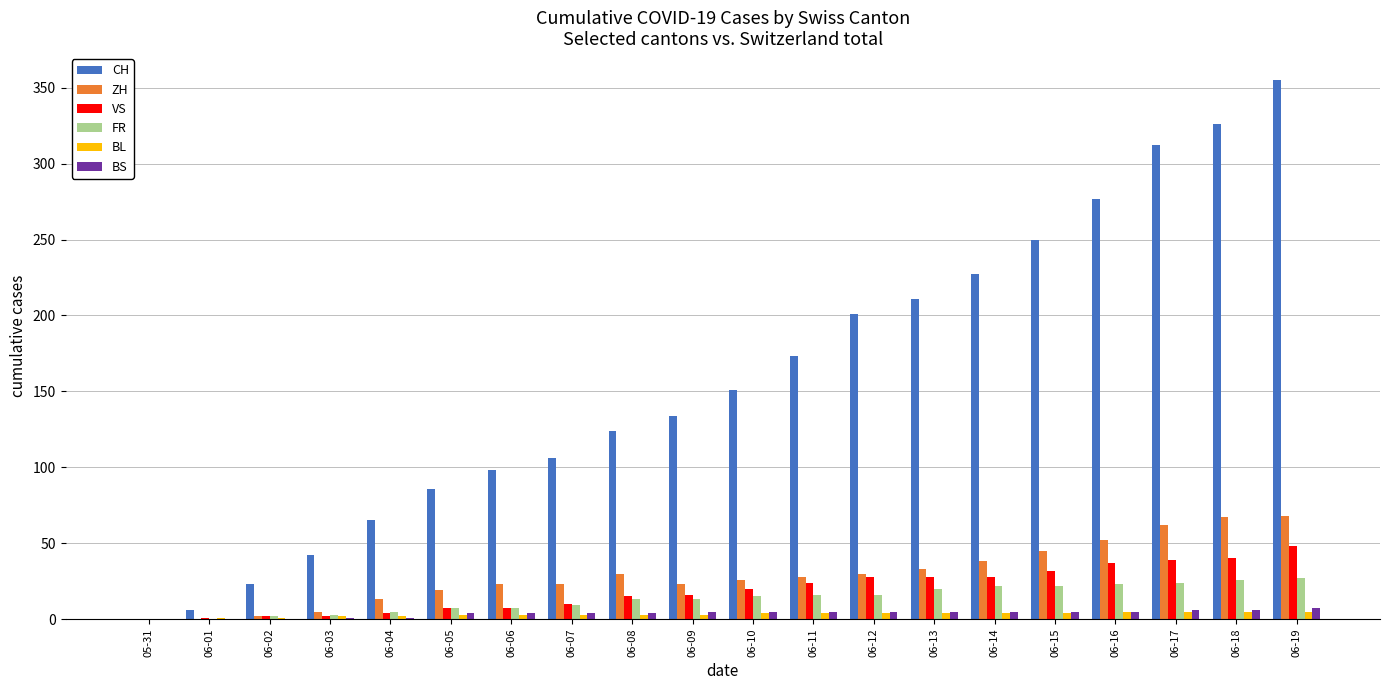

The VS series shows 29 at 06-09. True or false?

False